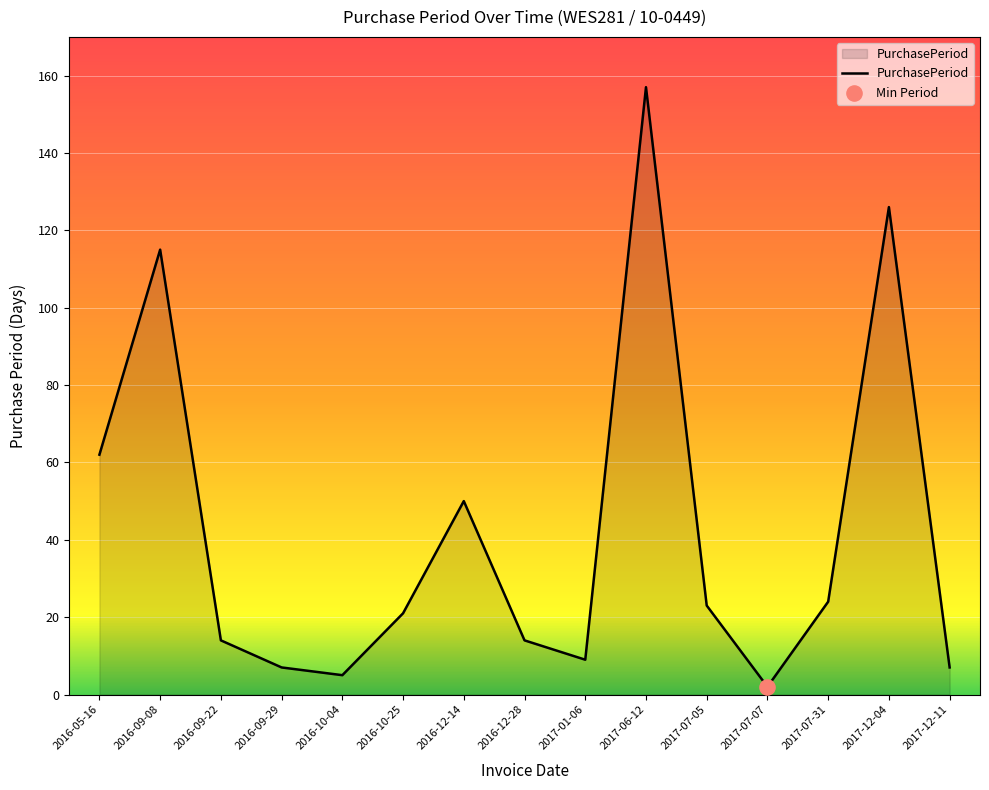

What is the change in value from 2016-09-22 to 2017-07-07?

-12